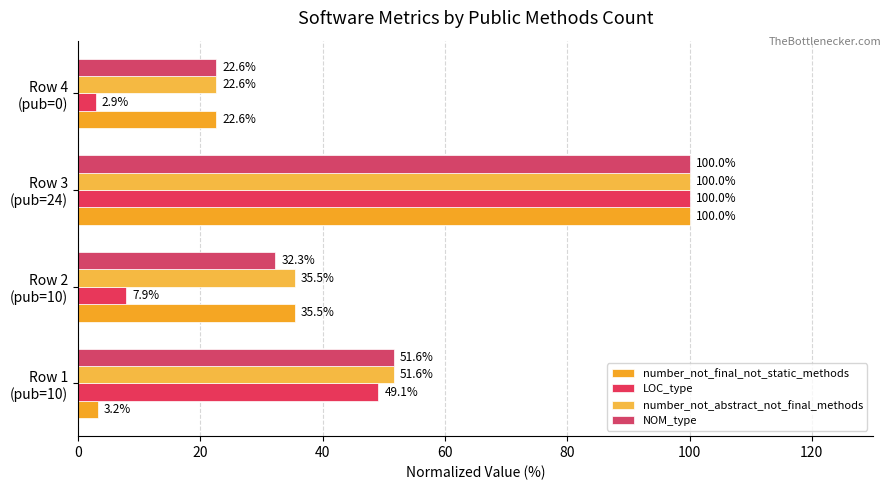

What is the value of the LOC_type bar at the 4th from the left?

2.9